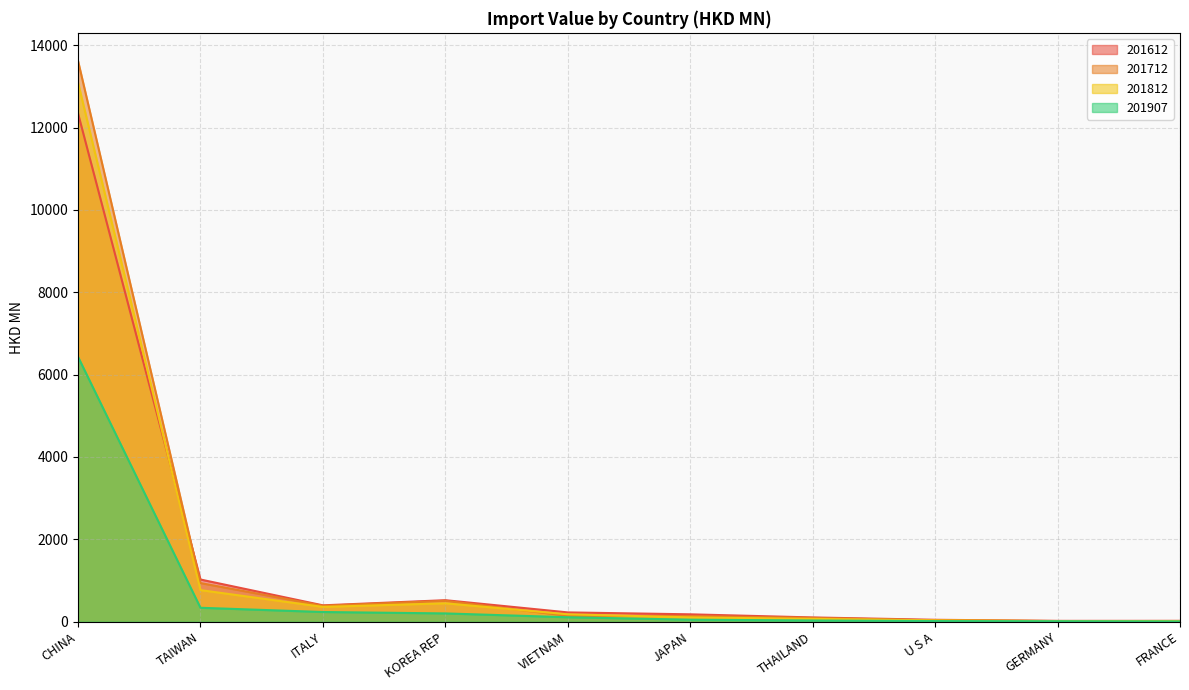

At how many categories does at least one series exceed 5480?

1